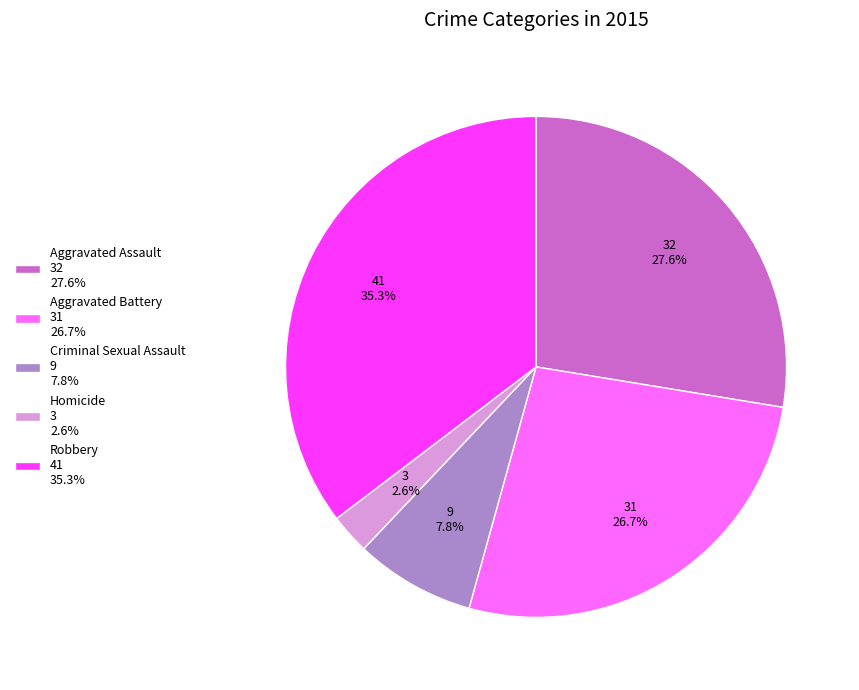

Is Aggravated Battery the majority of the pie?

No